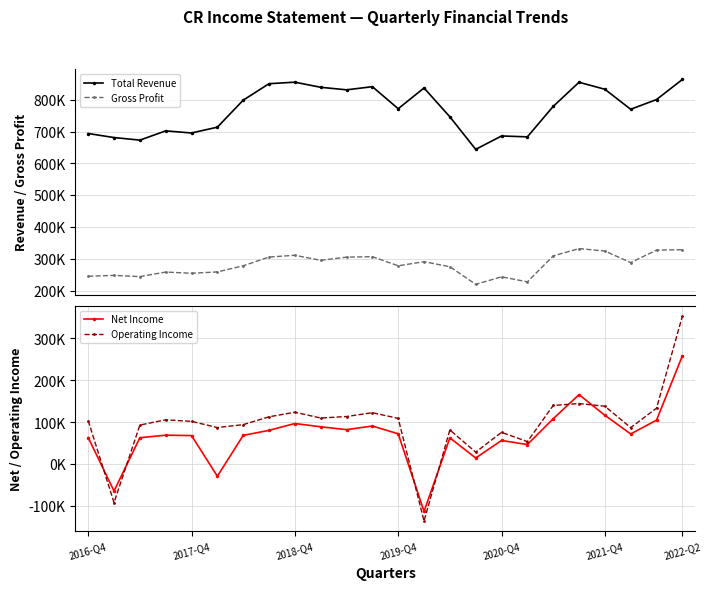

Does the chart have visible grid lines?

Yes